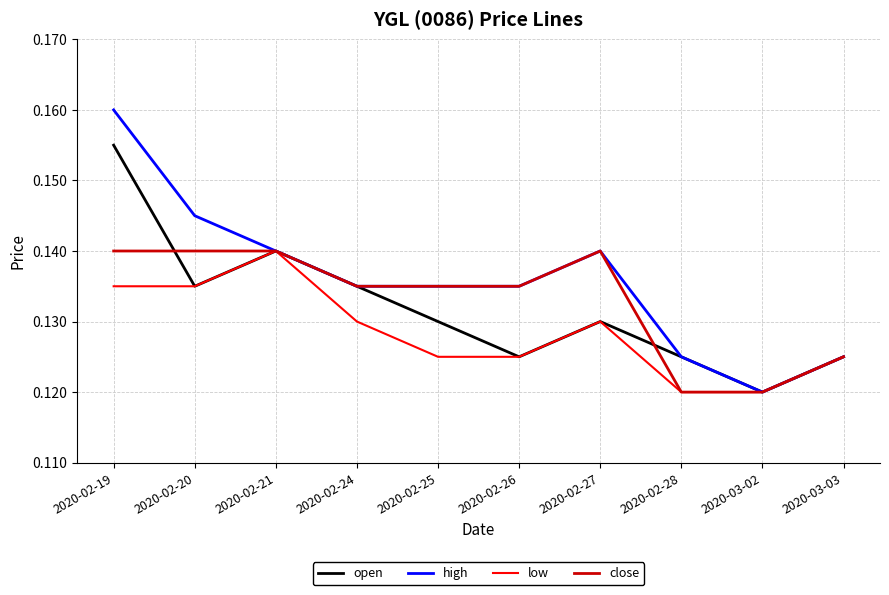

True or false: open has a value of 0.0 at 2020-02-26.

False